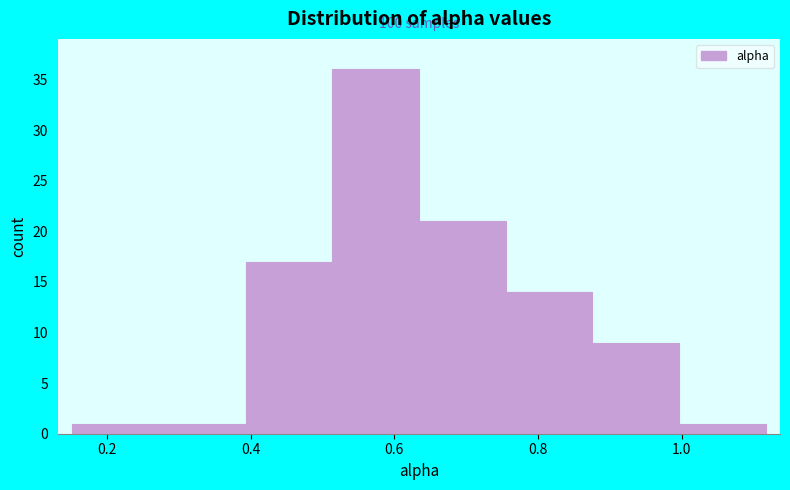

Which range on the x-axis has the tallest bar?

0.52 to 0.64